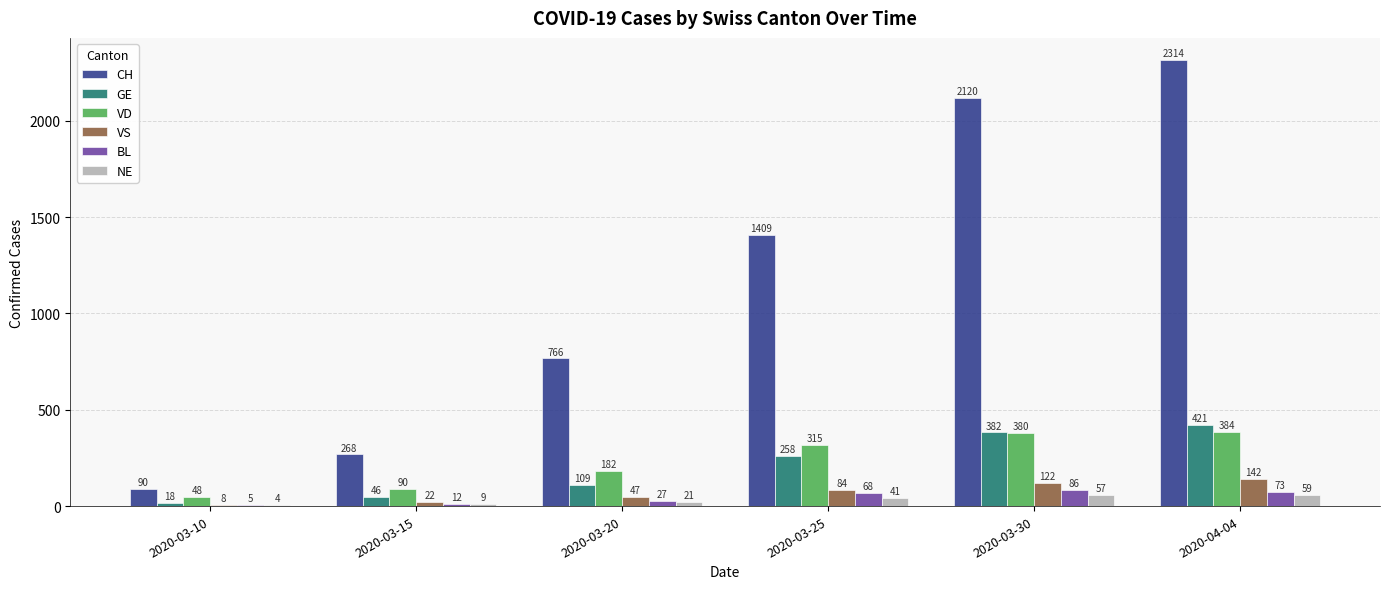

True or false: GE has a value of 382 at 2020-03-30.

True